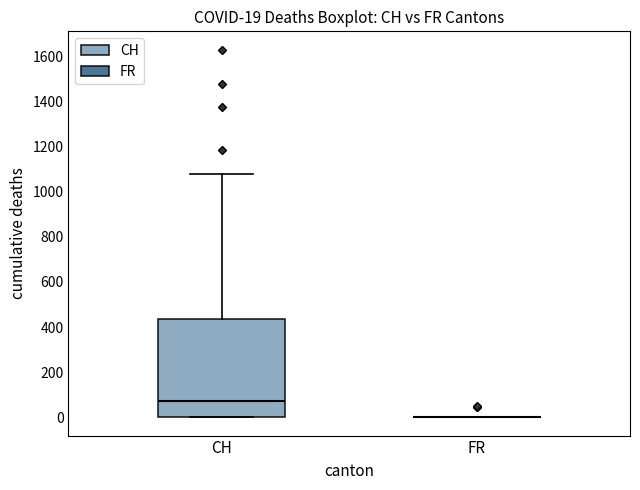

Comparing the boxes themselves (not the whiskers), which one is the tallest?

CH